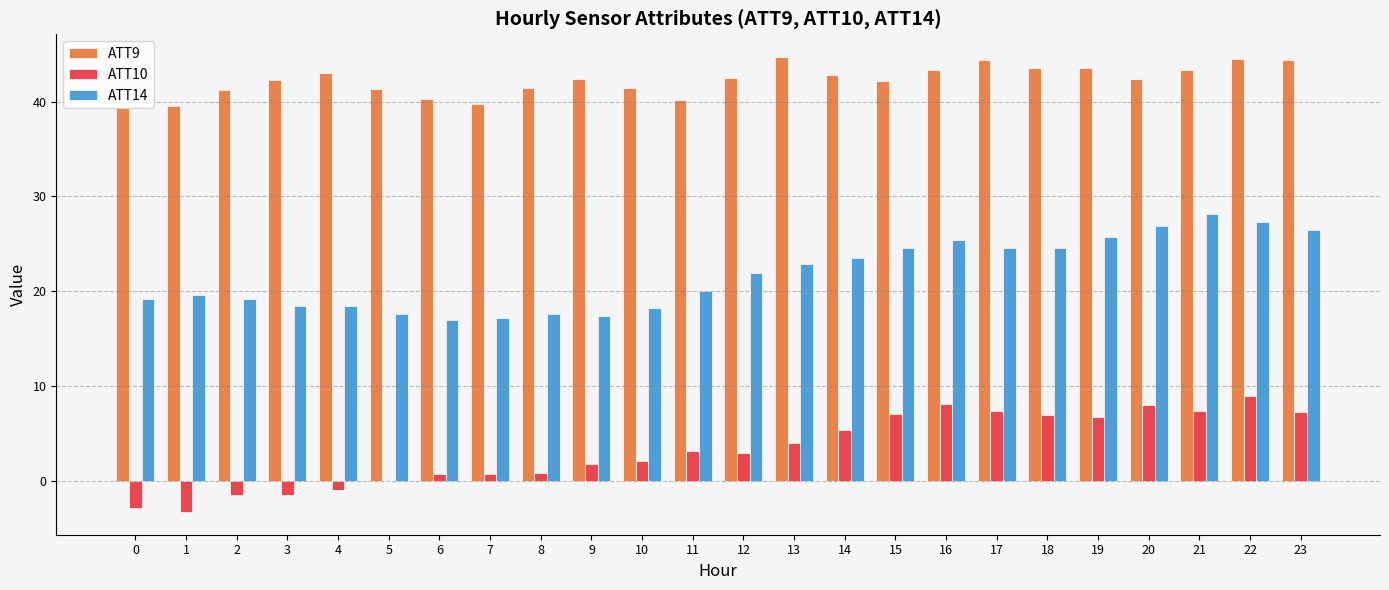

What is the total value across all series at 3?

59.3